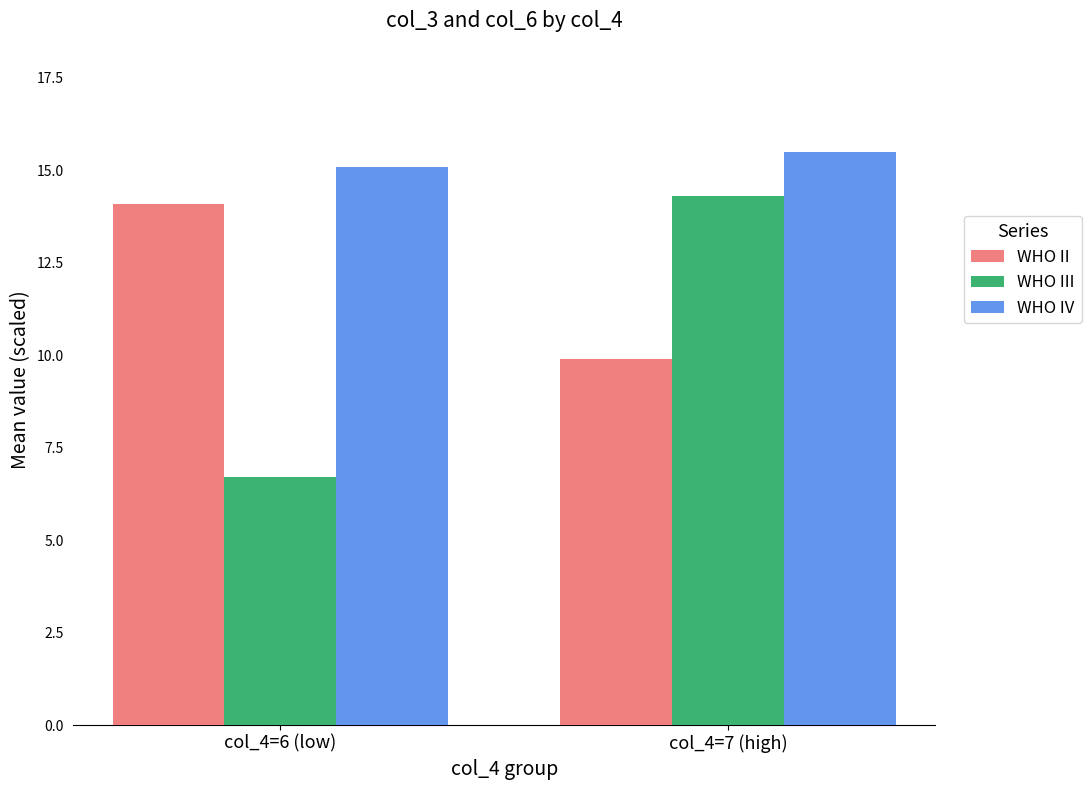

Reading right to left, list all the values displayed in this chart.

WHO II: col_4=7 (high)=9.9	col_4=6 (low)=14.1
WHO III: col_4=7 (high)=14.3	col_4=6 (low)=6.7
WHO IV: col_4=7 (high)=15.5	col_4=6 (low)=15.1